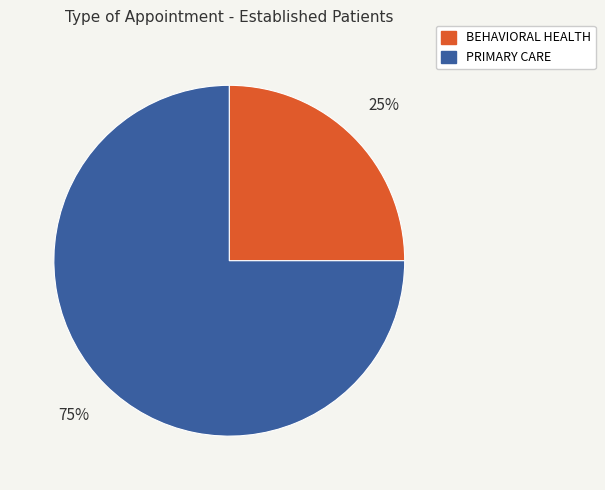

Combined, do BEHAVIORAL HEALTH and PRIMARY CARE account for over 50%?

Yes